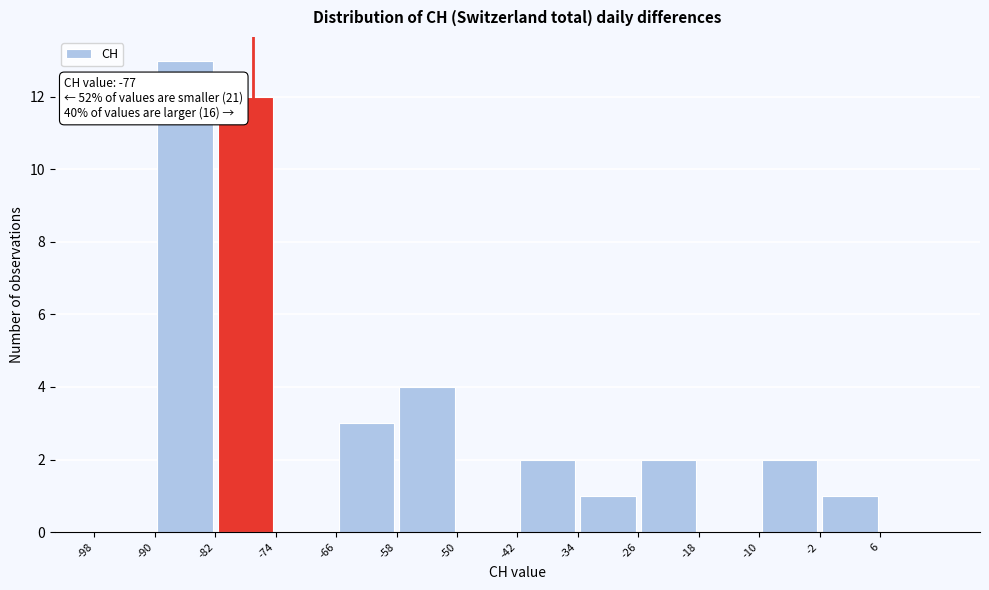

Over which range of the x-axis is the bar tallest?

-90 to -82